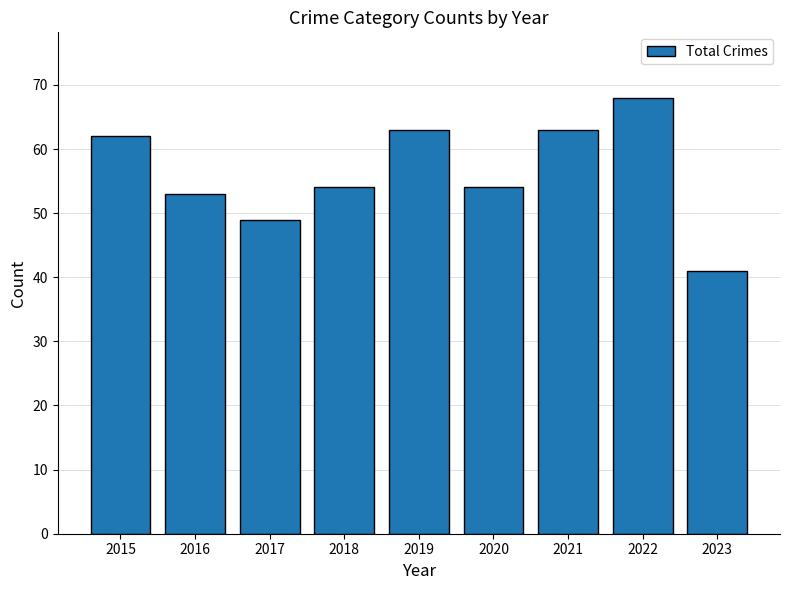

What value does the data have at 2020, to the nearest 5?

55